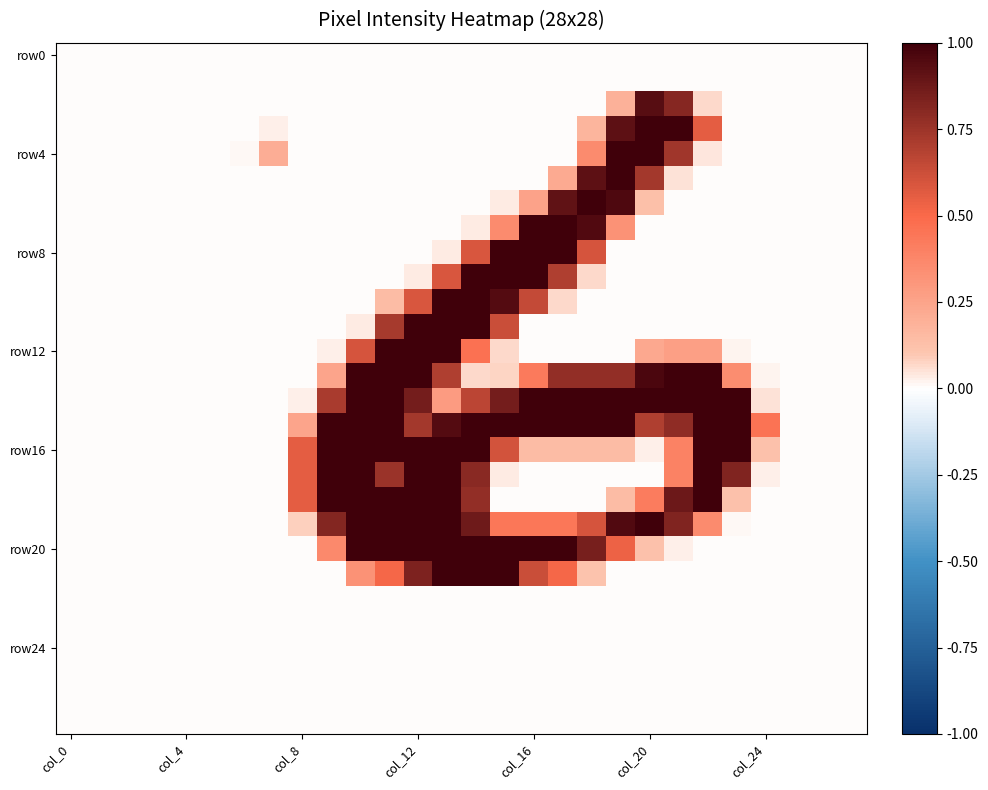

Count the number of data series in this chart.

28